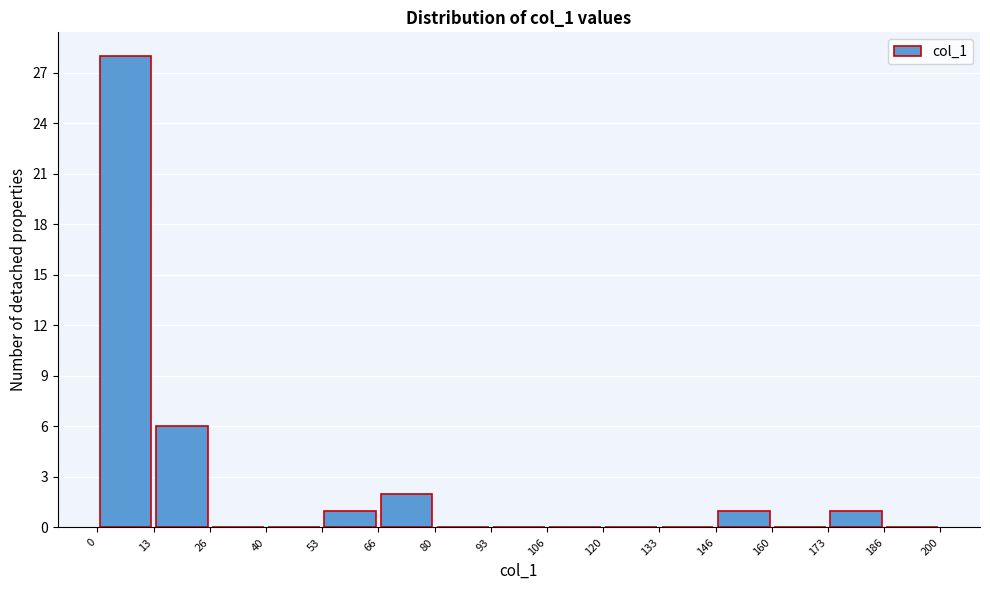

Reading left to right, transcribe this chart: for each bar, give the range it covers on the x-axis and its height. The values are not printed on the chart, so give them approximately, as read against the axis.

0 to 13: 28
13 to 26: 6
26 to 40: 0
40 to 53: 0
53 to 66: 1
66 to 80: 2
80 to 93: 0
93 to 106: 0
106 to 120: 0
120 to 133: 0
133 to 146: 0
146 to 160: 1
160 to 173: 0
173 to 186: 1
186 to 200: 0